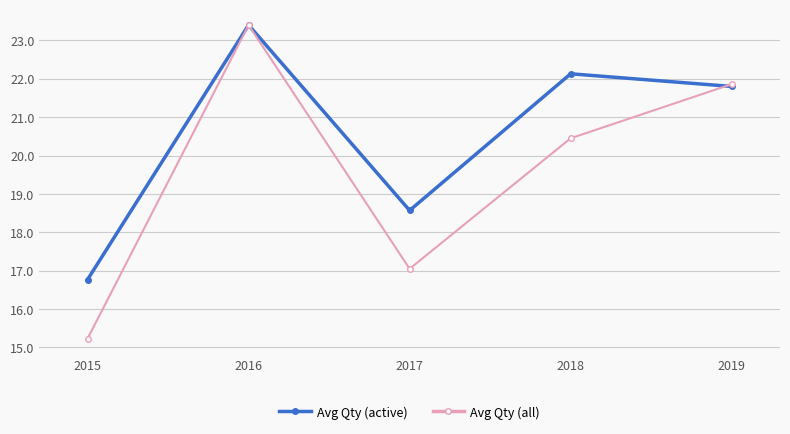

The value of Avg Qty (all) at 2018 is 29.3. True or false?

False